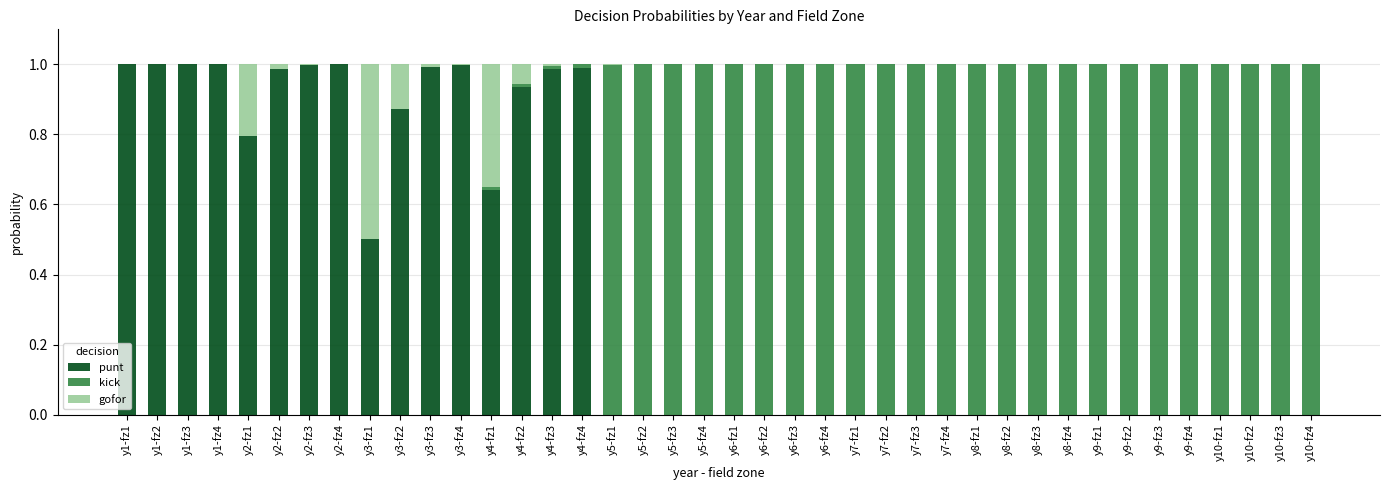

Is it true that punt equals 0.0 at y6-fz3?

True